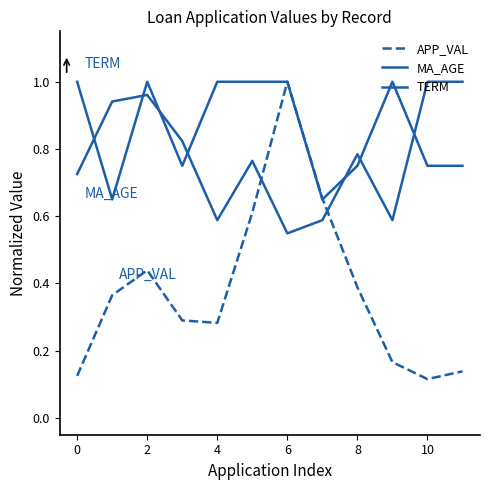

What is the sum of all APP_VAL values?

4.6